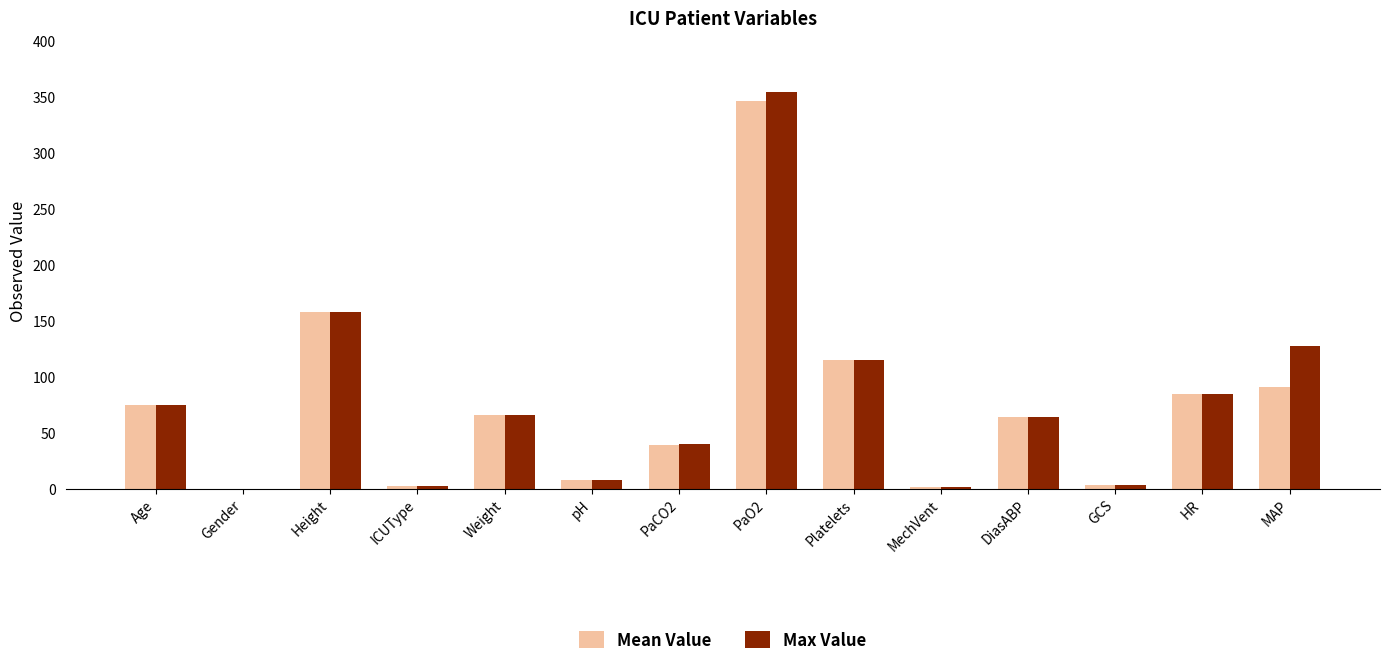

Is it true that Mean Value equals 157.5 at Height?

True